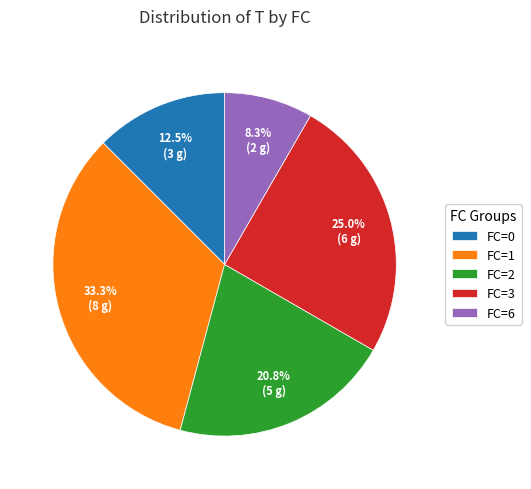

Does FC=0 represent more than half of the total?

No